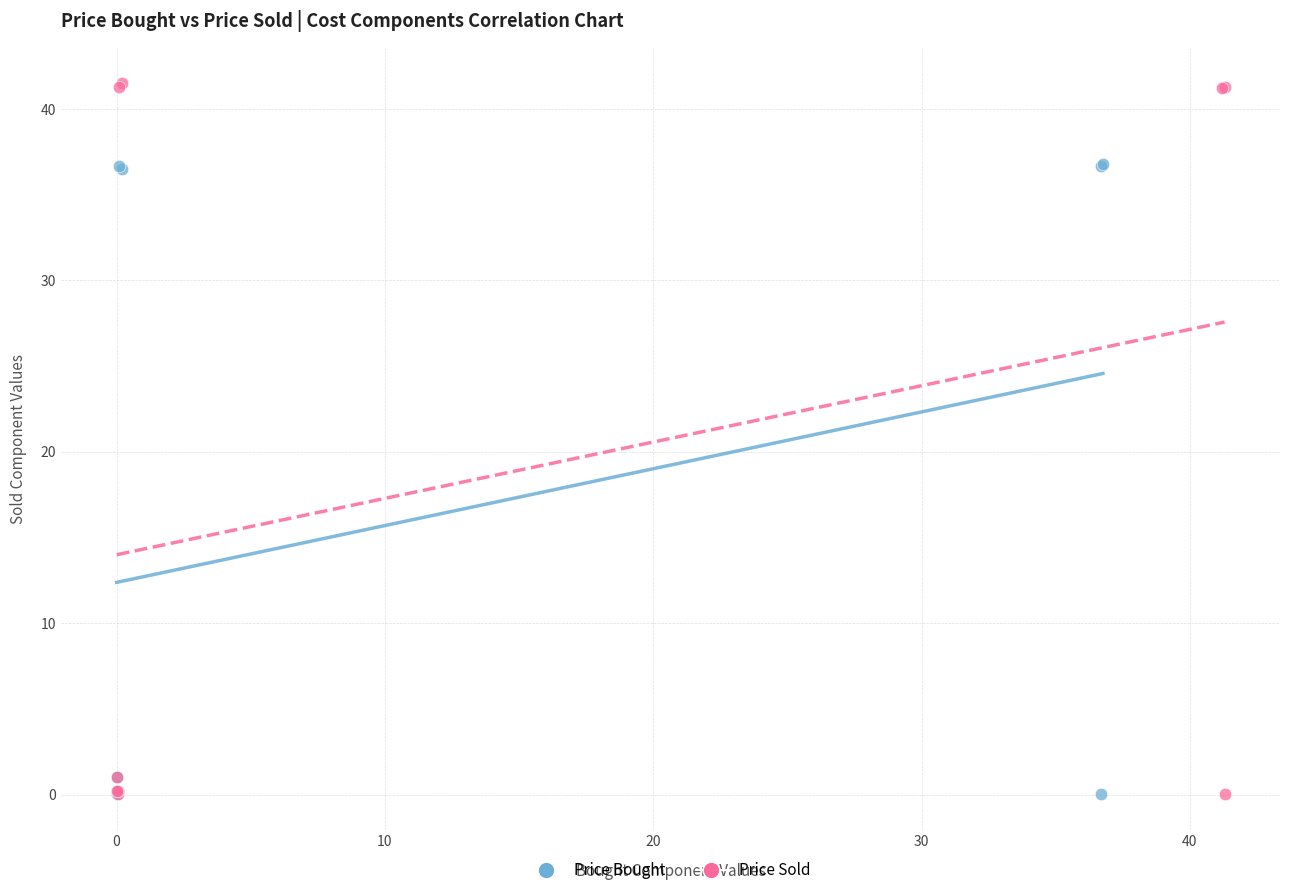

Which series has the widest spread of Y values?

Price Sold